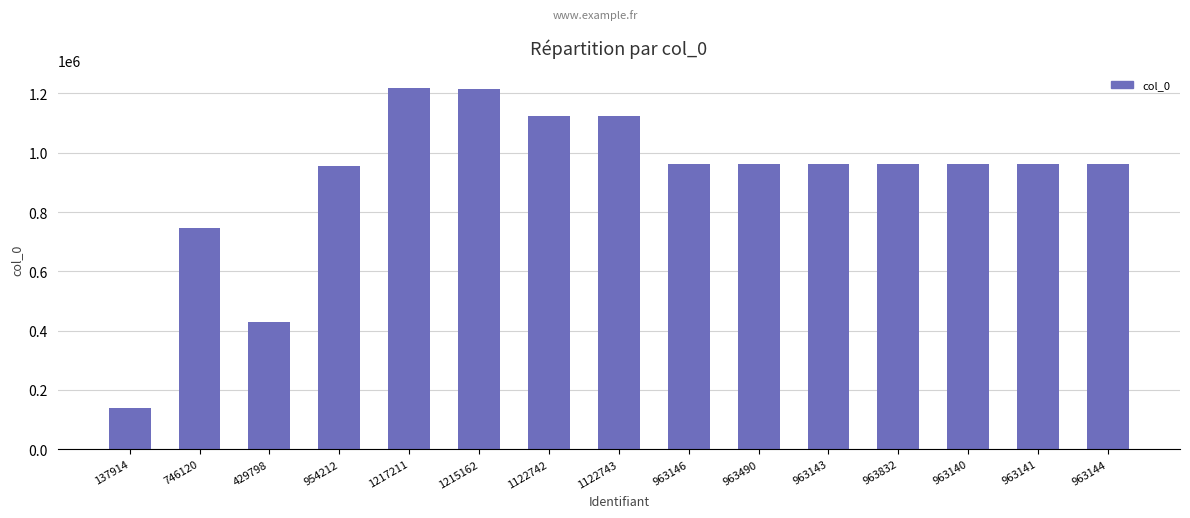

Which label corresponds to the smallest value in the chart?

137914